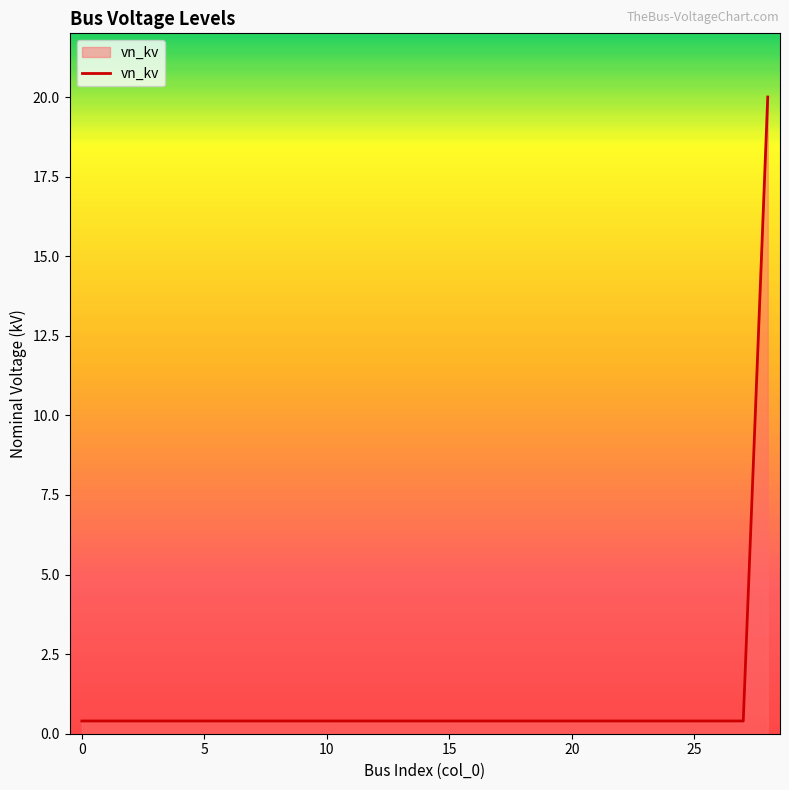

What is the greatest value displayed?

20.0